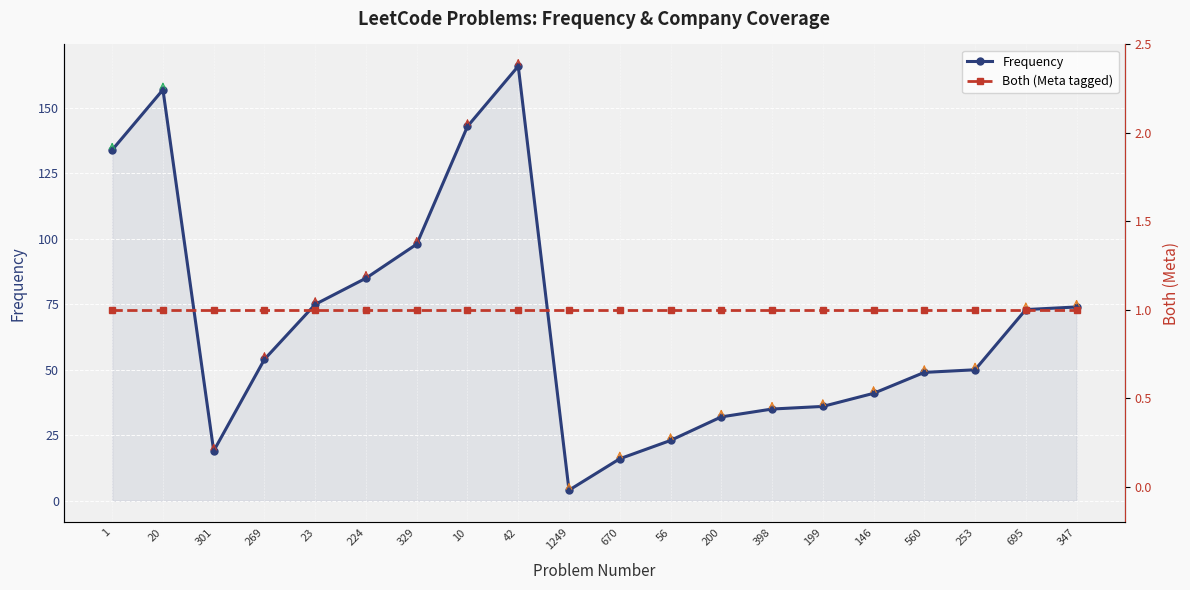

How many values in the Frequency series are below 54?

10